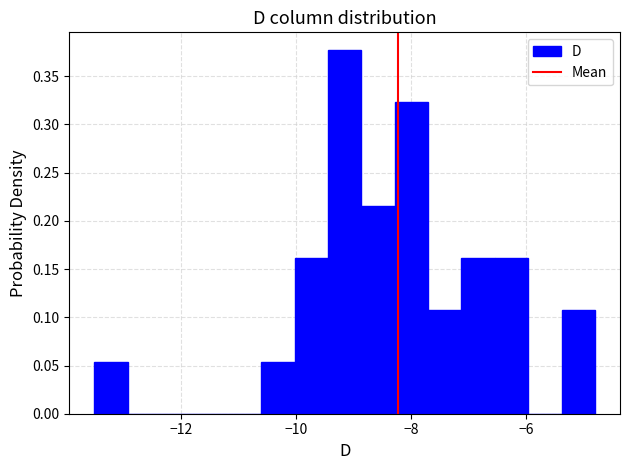

Around what value on the x-axis is the tallest bar? Give the approximate position of its centre, as read against the axis.

-9.2